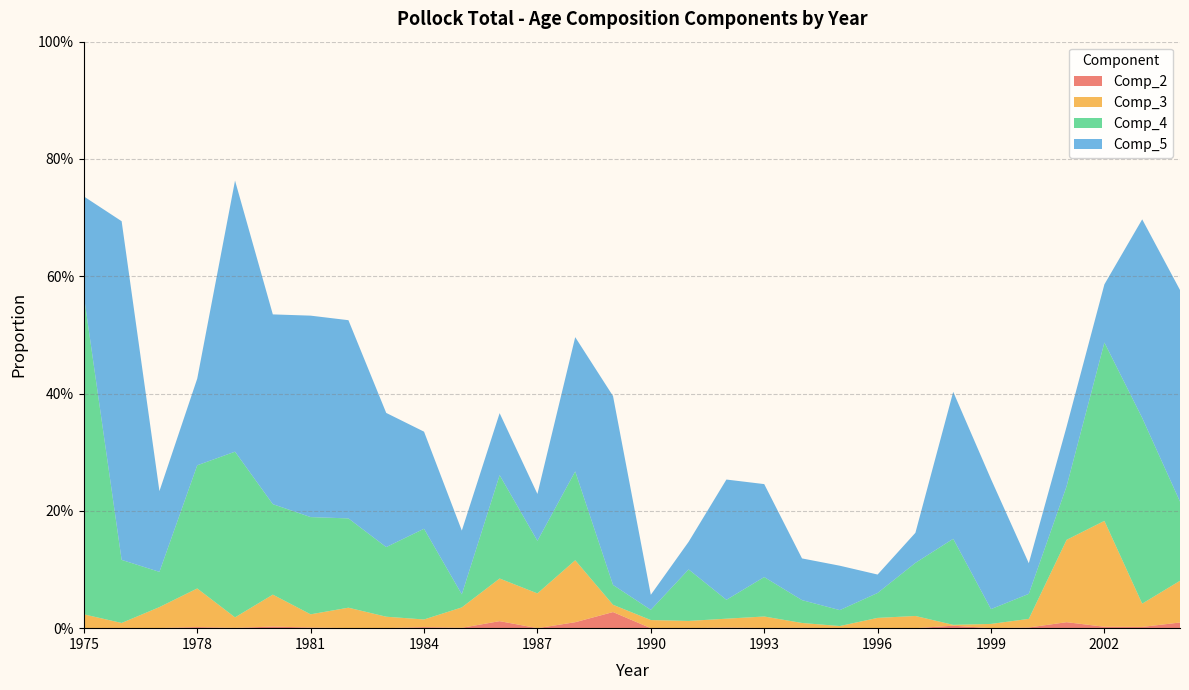

Reading right to left, extract all data points from this chart.

Comp_2: 2004=0.0	2003=0.0	2002=0.0	2001=0.0	2000=0.0	1999=0.0	1998=0.0	1997=0.0	1996=0.0	1995=0.0	1994=0.0	1993=0.0	1992=0.0	1991=0.0	1990=0.0	1989=0.0	1988=0.0	1987=0.0	1986=0.0	1985=0.0	1984=0.0	1983=0.0	1982=0.0	1981=0.0	1980=0.0	1979=0.0	1978=0.0	1977=0.0	1976=0.0	1975=0.0
Comp_3: 2004=0.1	2003=0.0	2002=0.2	2001=0.1	2000=0.0	1999=0.0	1998=0.0	1997=0.0	1996=0.0	1995=0.0	1994=0.0	1993=0.0	1992=0.0	1991=0.0	1990=0.0	1989=0.0	1988=0.1	1987=0.1	1986=0.1	1985=0.0	1984=0.0	1983=0.0	1982=0.0	1981=0.0	1980=0.1	1979=0.0	1978=0.1	1977=0.0	1976=0.0	1975=0.0
Comp_4: 2004=0.1	2003=0.3	2002=0.3	2001=0.1	2000=0.0	1999=0.0	1998=0.1	1997=0.1	1996=0.0	1995=0.0	1994=0.0	1993=0.1	1992=0.0	1991=0.1	1990=0.0	1989=0.0	1988=0.2	1987=0.1	1986=0.2	1985=0.0	1984=0.2	1983=0.1	1982=0.2	1981=0.2	1980=0.2	1979=0.3	1978=0.2	1977=0.1	1976=0.1	1975=0.5
Comp_5: 2004=0.4	2003=0.3	2002=0.1	2001=0.1	2000=0.1	1999=0.2	1998=0.3	1997=0.1	1996=0.0	1995=0.1	1994=0.1	1993=0.2	1992=0.2	1991=0.0	1990=0.0	1989=0.3	1988=0.2	1987=0.1	1986=0.1	1985=0.1	1984=0.2	1983=0.2	1982=0.3	1981=0.3	1980=0.3	1979=0.5	1978=0.1	1977=0.1	1976=0.6	1975=0.2